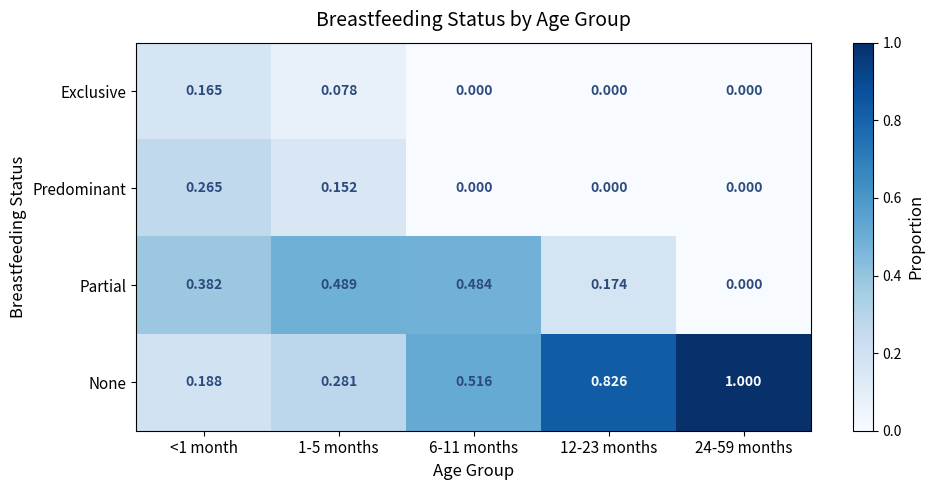

Rank the series at <1 month from highest to lowest value.

Partial, Predominant, None, Exclusive